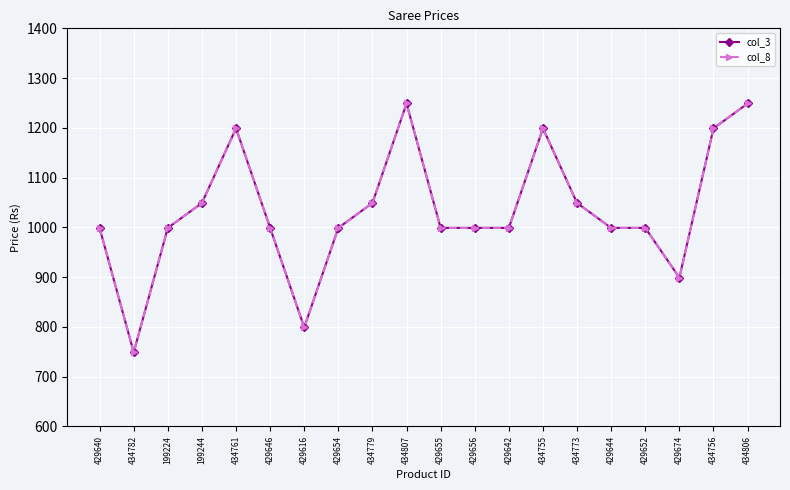

Which series changed the most between 429652 and 434806?

col_3